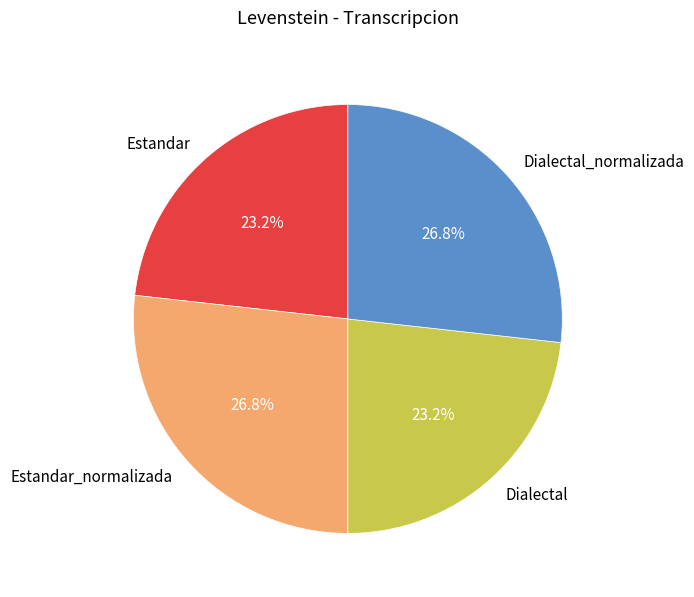

To the nearest percent, what is the difference between the largest and smallest slice percentages?

4%